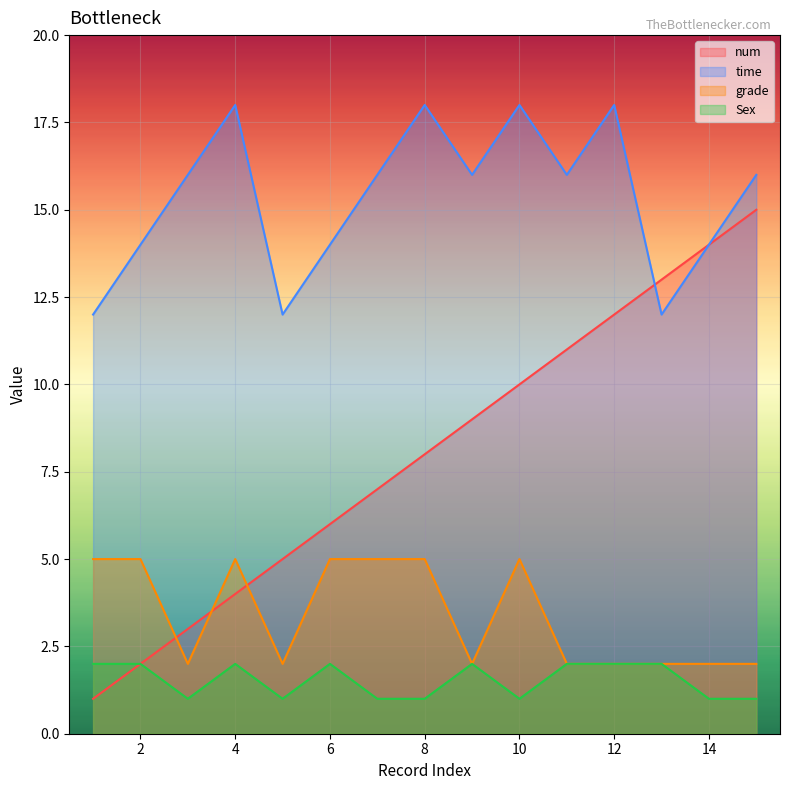

How many lines are shown in the chart?

4